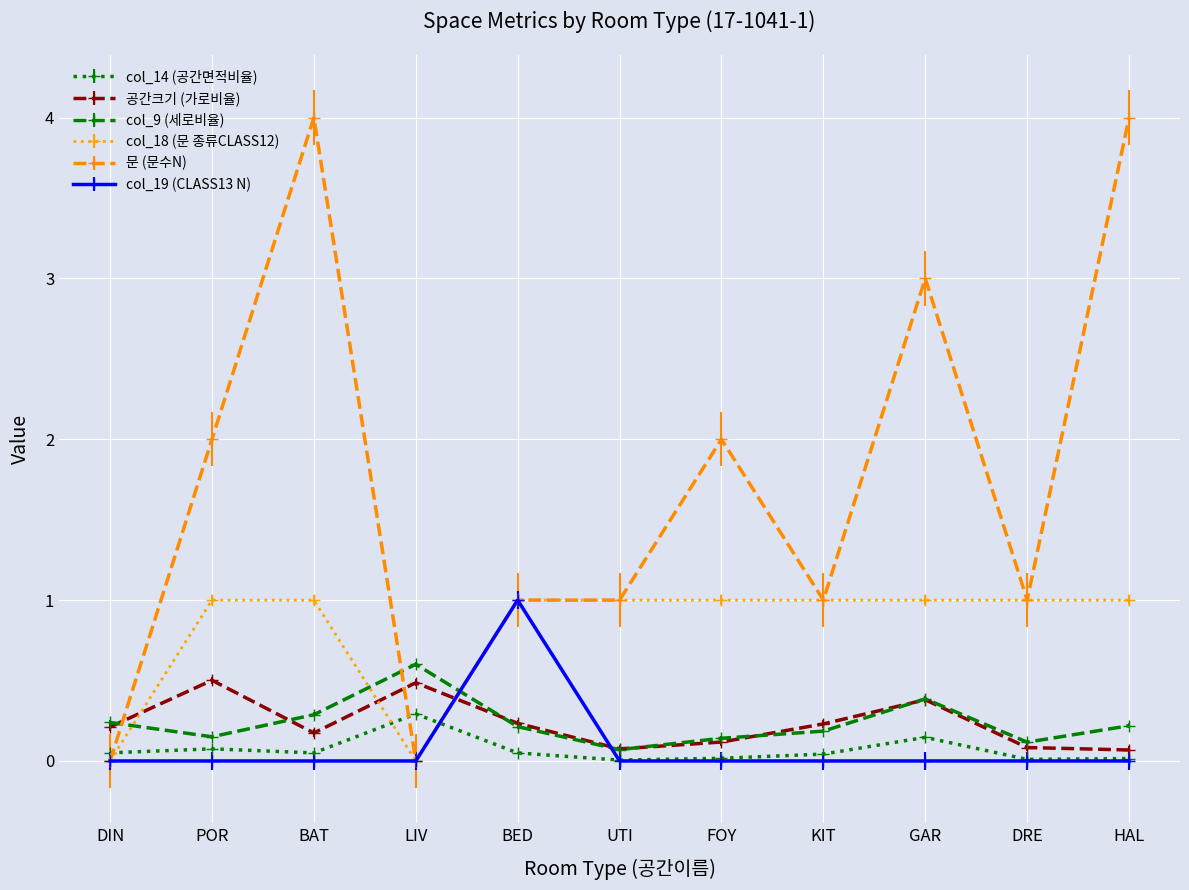

Which series has the largest total across all categories?

문 (문수N)